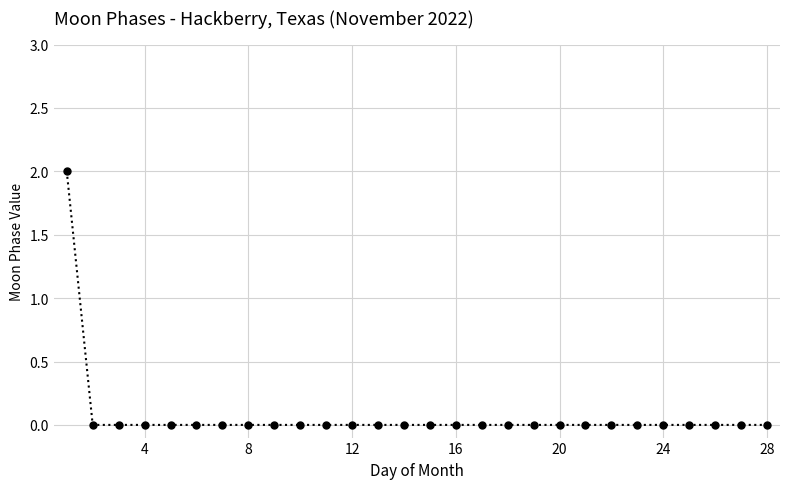

How many data points does each series have?

28